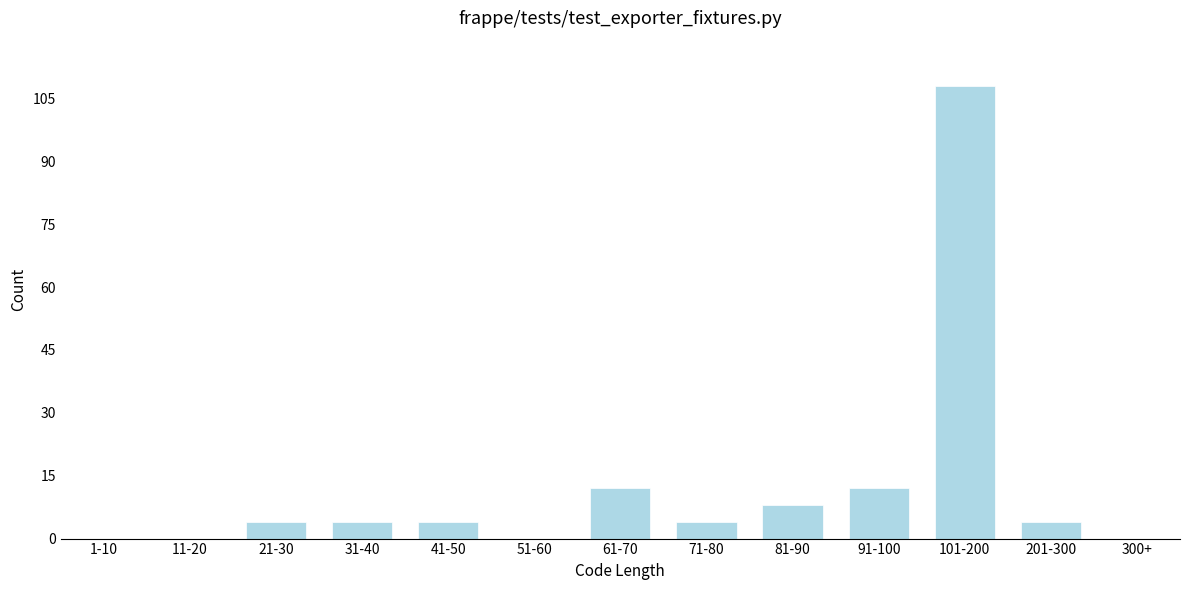

Reading left to right, list all the values displayed in this chart.

1-10=0	11-20=0	21-30=4	31-40=4	41-50=4	51-60=0	61-70=12	71-80=4	81-90=8	91-100=12	101-200=108	201-300=4	300+=0